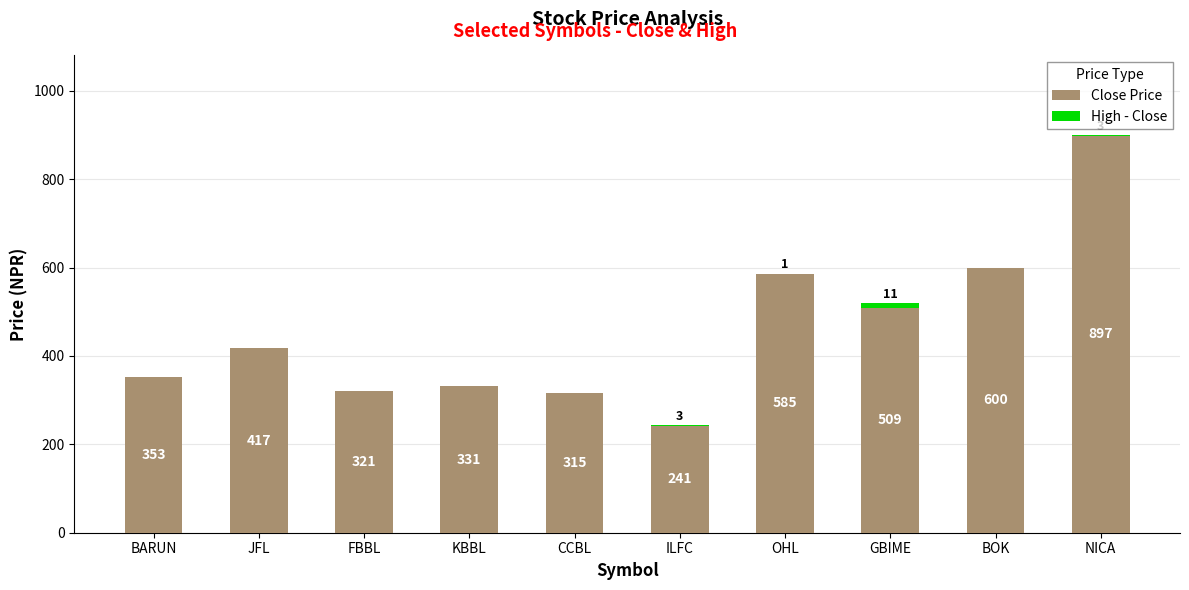

Reading left to right, what are the values for Close Price?

BARUN=353	JFL=417	FBBL=321	KBBL=331	CCBL=315	ILFC=241	OHL=585	GBIME=509	BOK=600	NICA=897